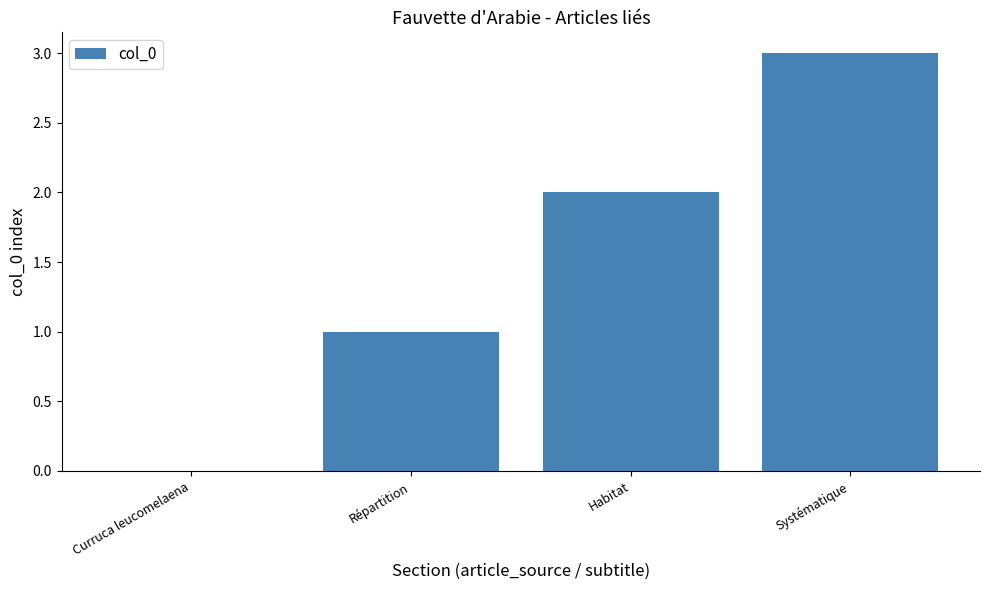

What is the difference between the values at Curruca leucomelaena and Habitat?

2